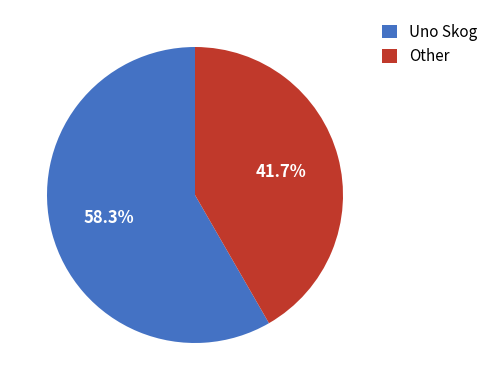

Count the number of slices in the pie.

2